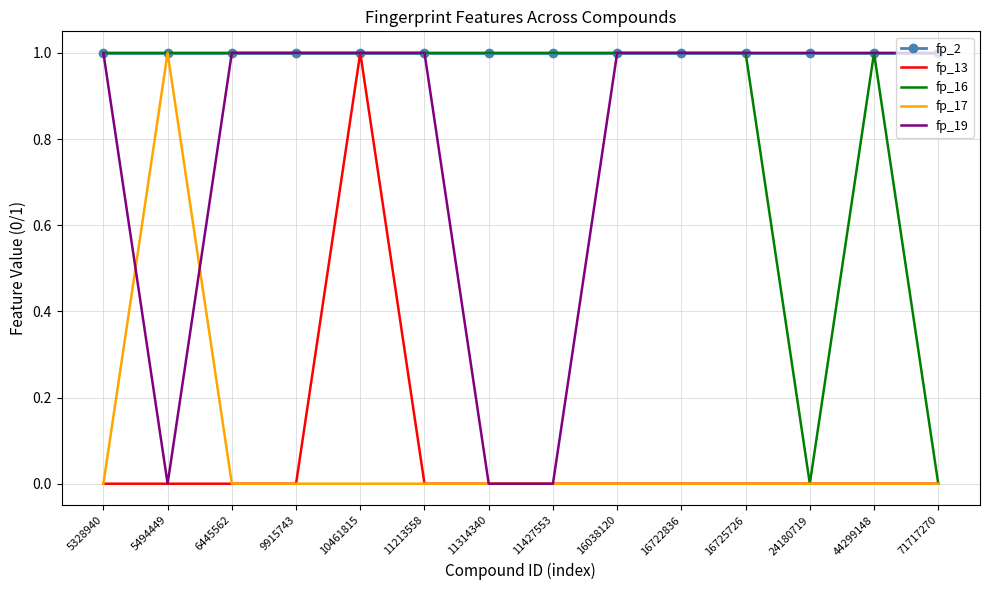

What is the spread (max minus min) of values at 10461815?

1